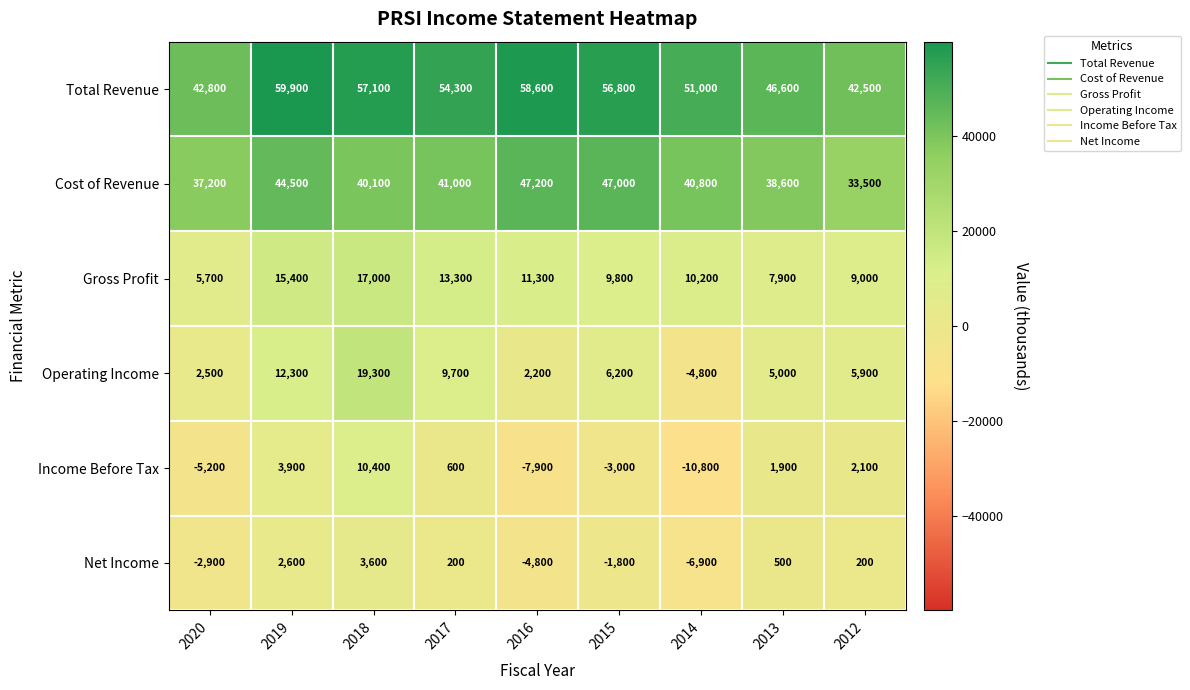

What is the approximate value of Income Before Tax at 2015, to the nearest 100?

-3000